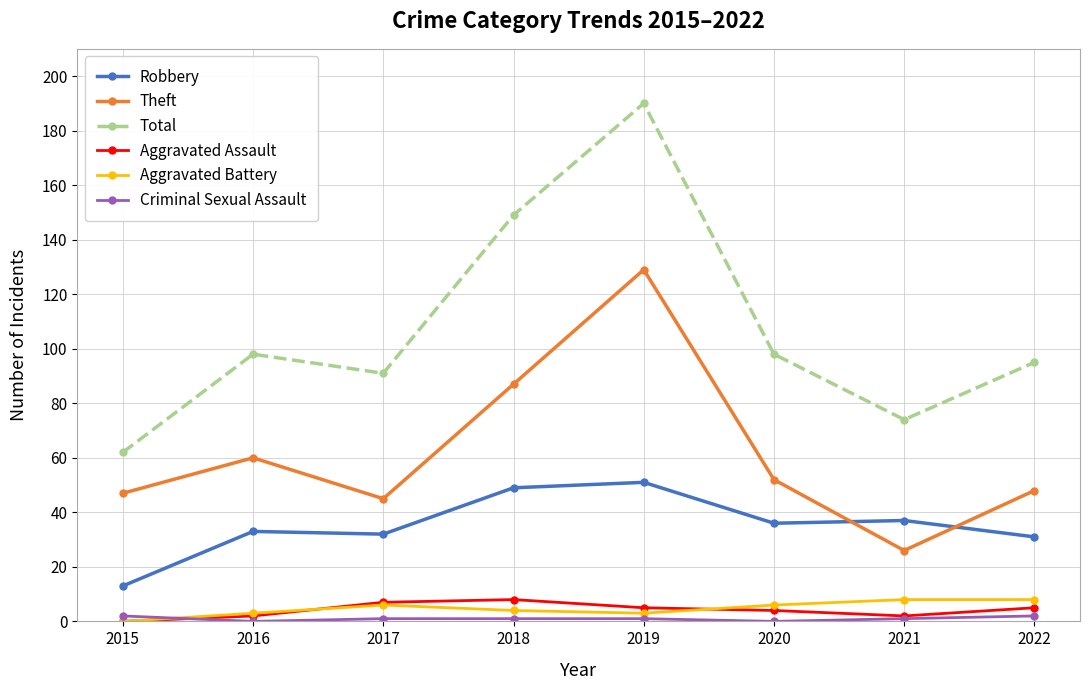

True or false: Aggravated Battery and Theft cross at least once.

False